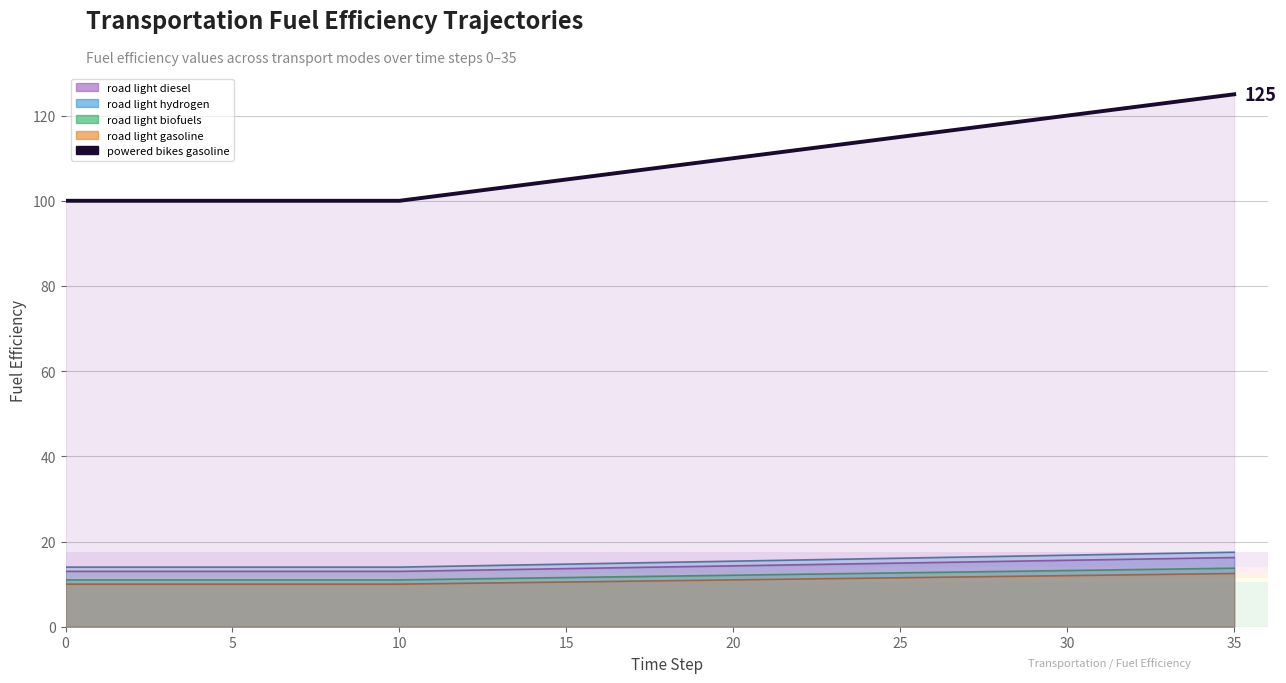

How many data points does each series have?

36